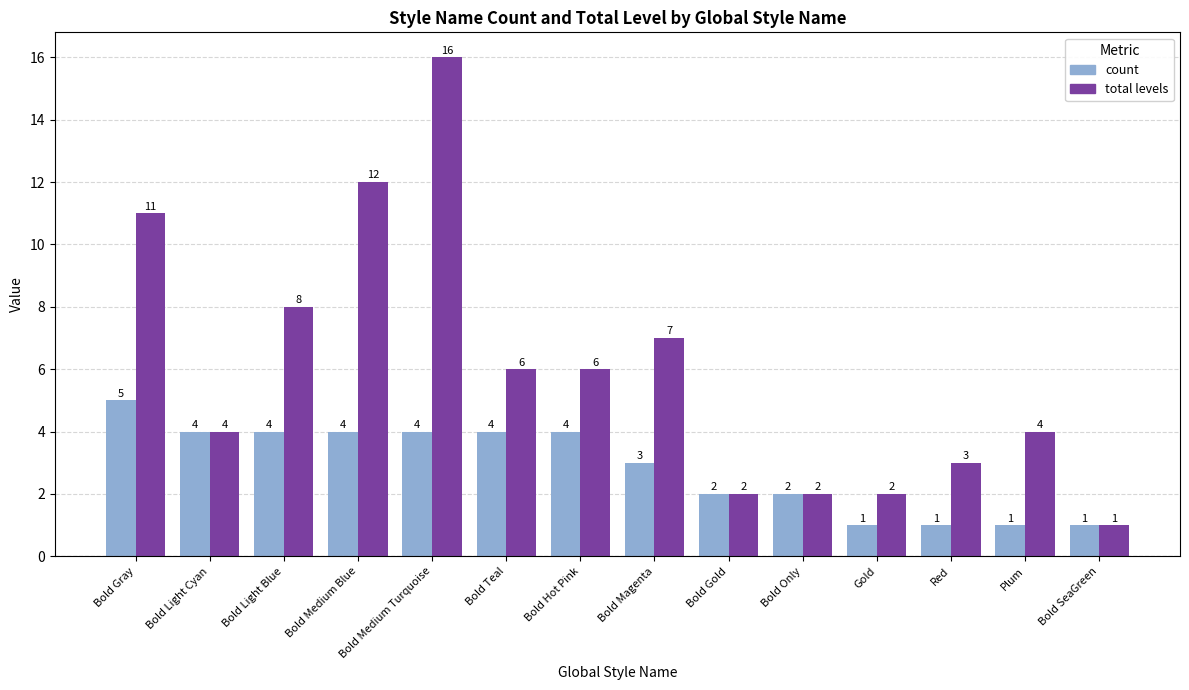

Does the chart contain any negative values?

No